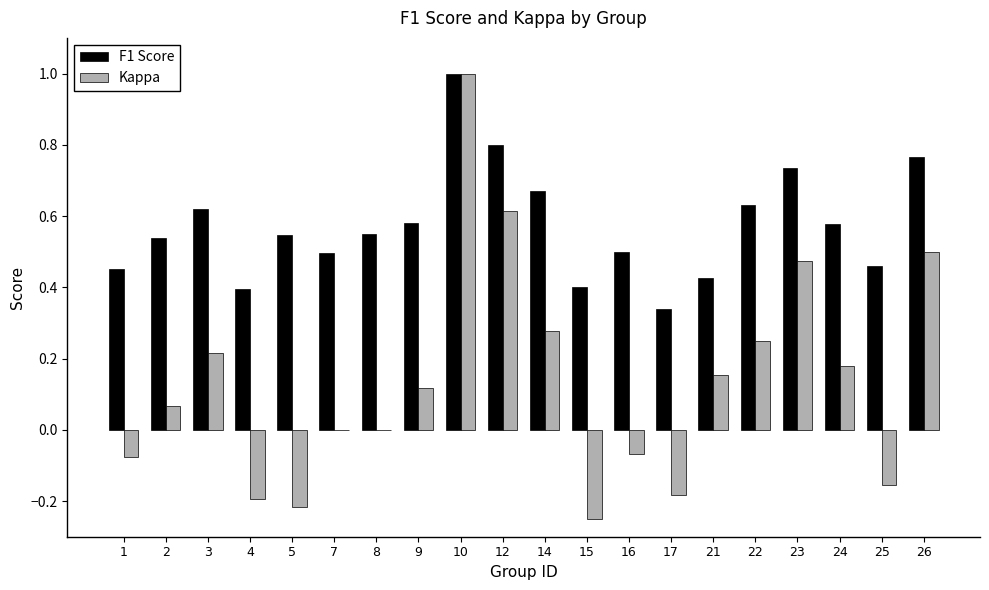

How many series are shown in this chart?

2